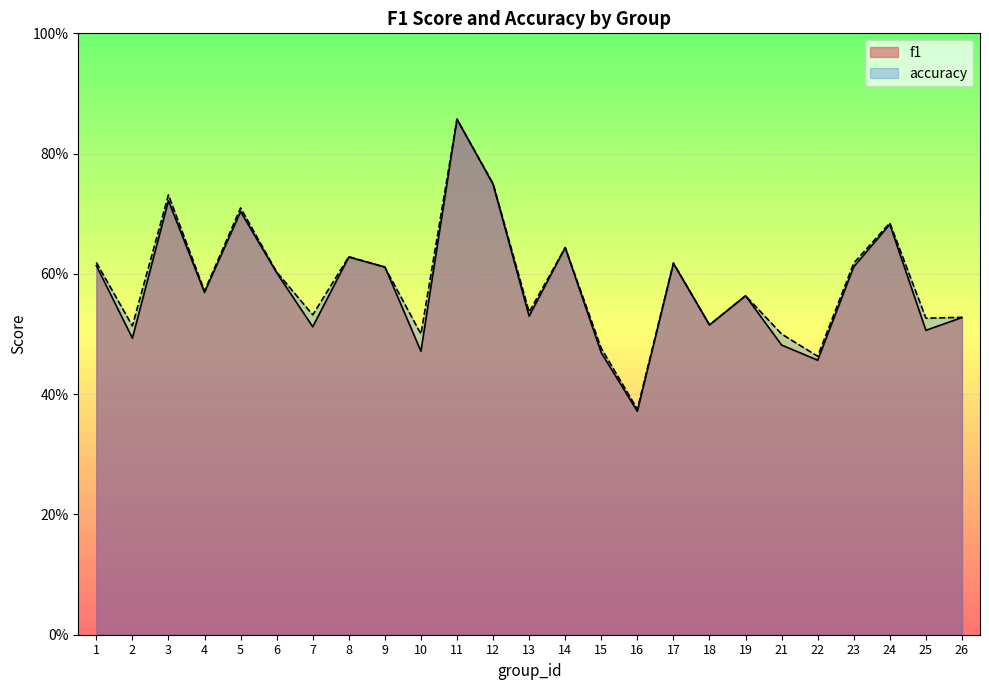

Reading right to left, list all the values displayed in this chart.

f1: 0.5	0.5	0.7	0.6	0.5	0.5	0.6	0.5	0.6	0.4	0.5	0.6	0.5	0.7	0.9	0.5	0.6	0.6	0.5	0.6	0.7	0.6	0.7	0.5	0.6
accuracy: 0.5	0.5	0.7	0.6	0.5	0.5	0.6	0.5	0.6	0.4	0.5	0.6	0.5	0.8	0.9	0.5	0.6	0.6	0.5	0.6	0.7	0.6	0.7	0.5	0.6